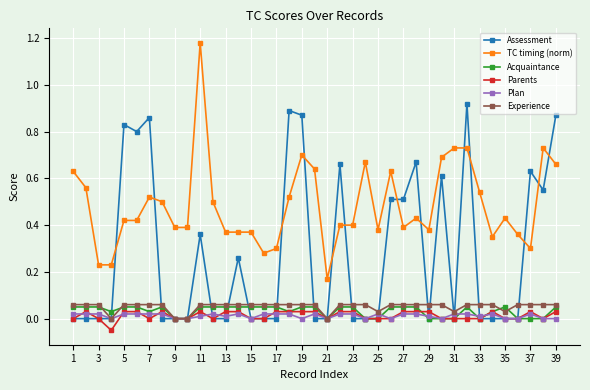

How many intersections are there between TC timing (norm) and Assessment?

13